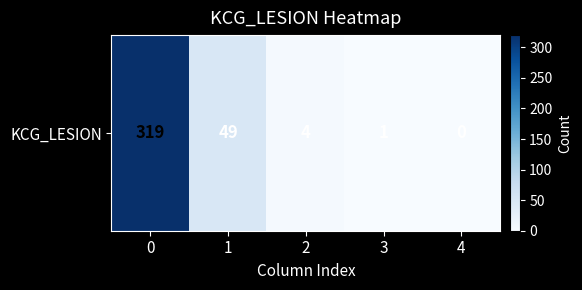

The chart shows a value of 0 at 3. True or false?

False